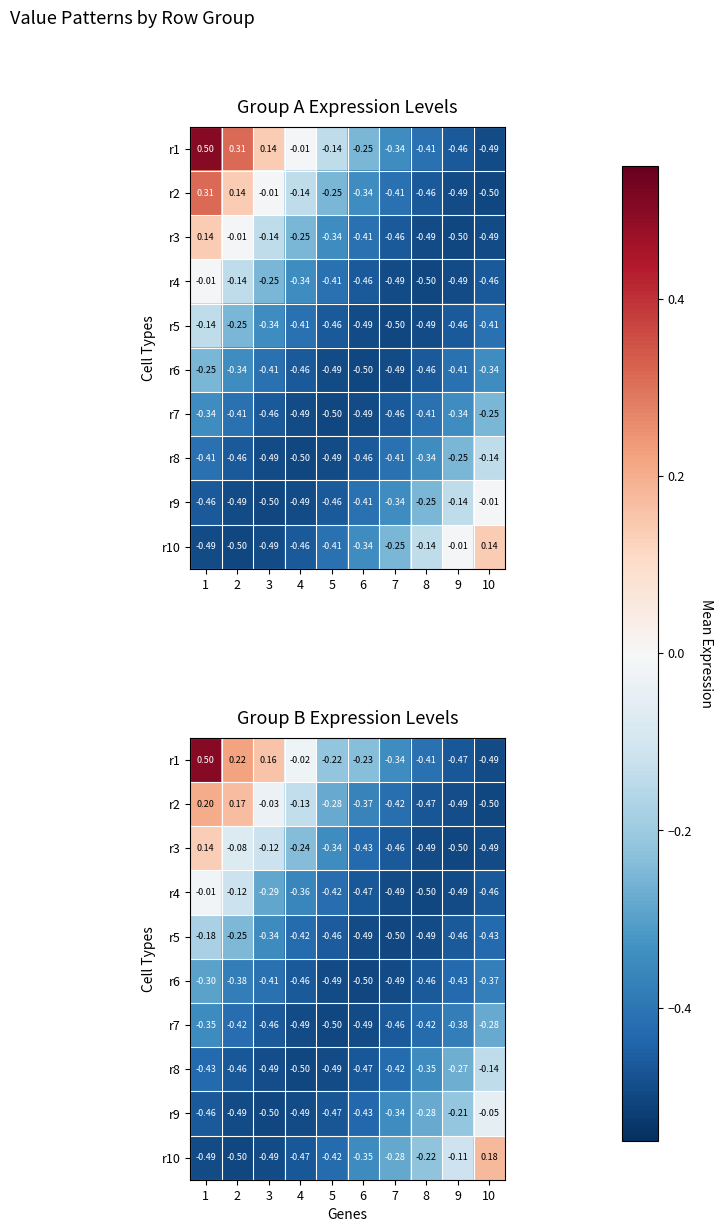

Which category has the lowest value in the r6 series?

6